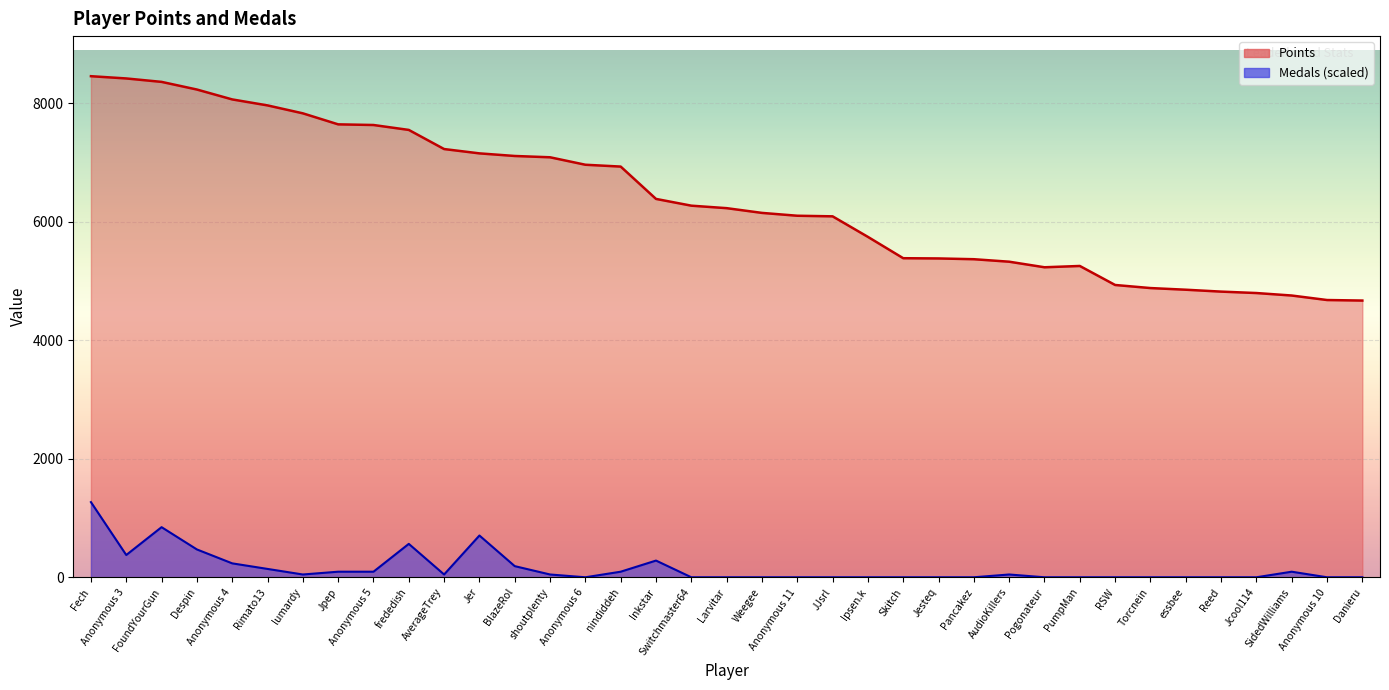

What is the sum of all Medals values?

5640.0